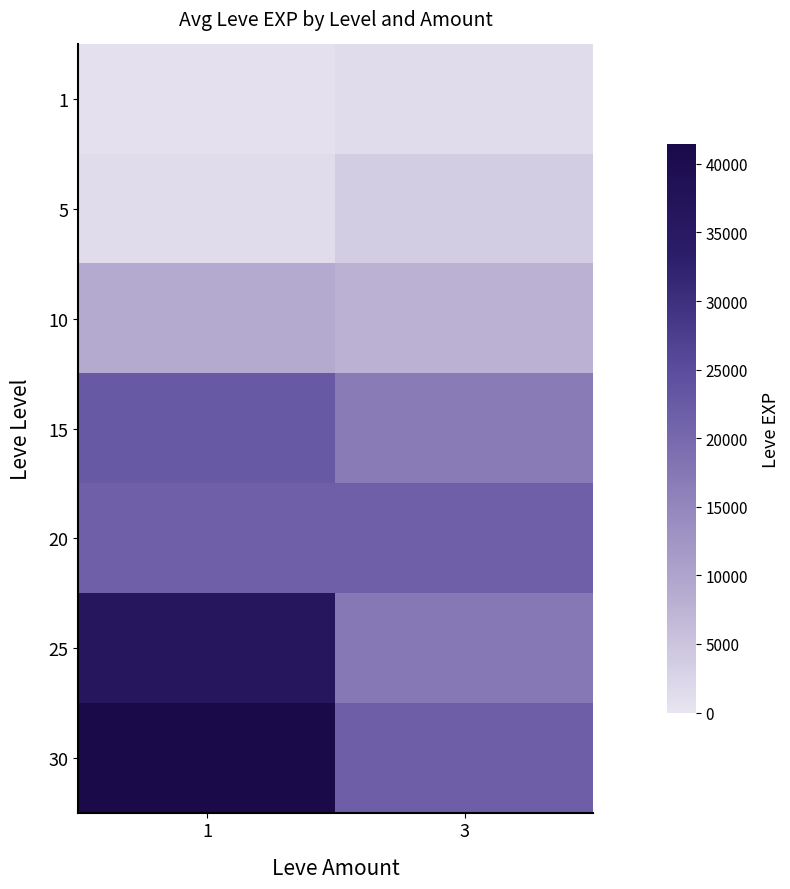

At how many categories does at least one series exceed 32758?

1